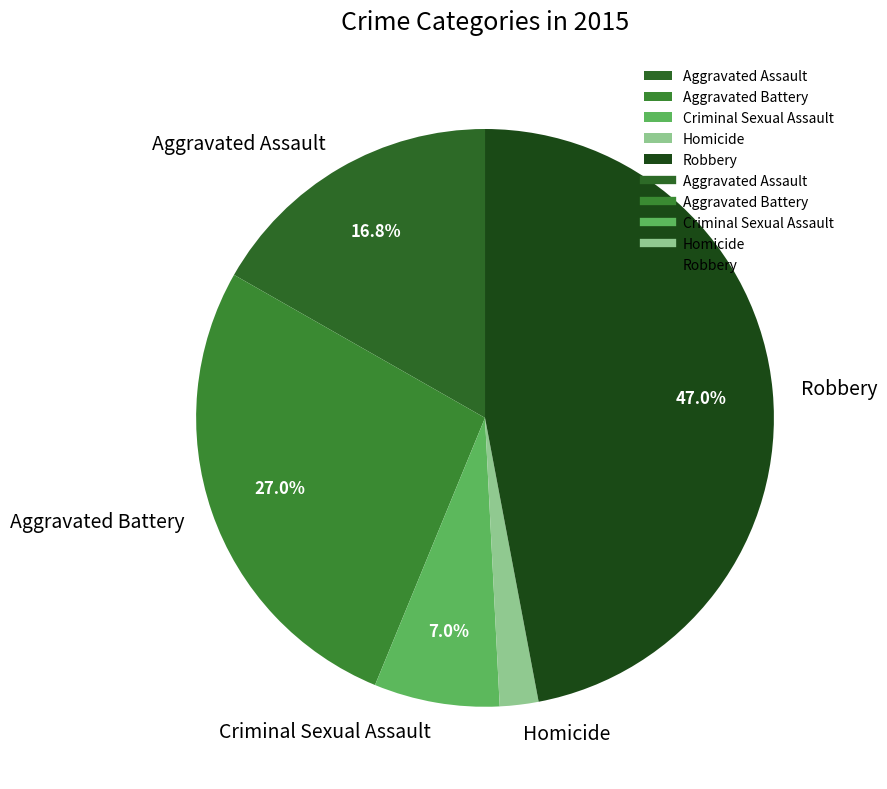

Which has a higher value, Criminal Sexual Assault or Aggravated Battery?

Aggravated Battery